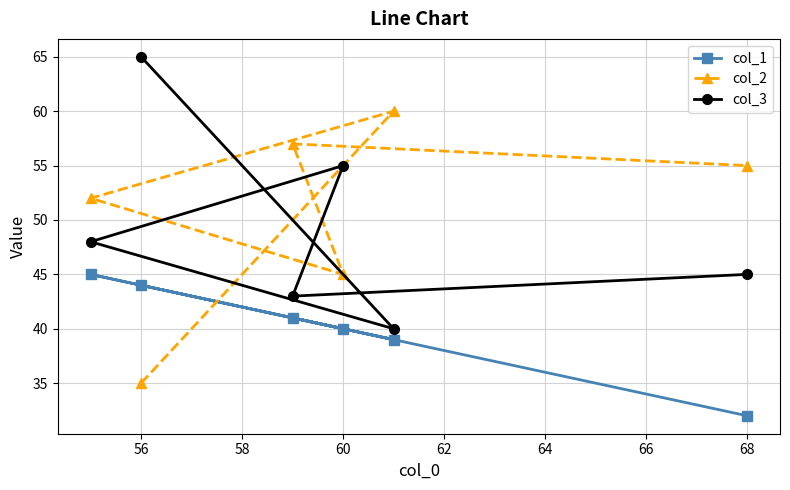

After their last crossing, which series has the higher values: col_2 or col_3?

col_2